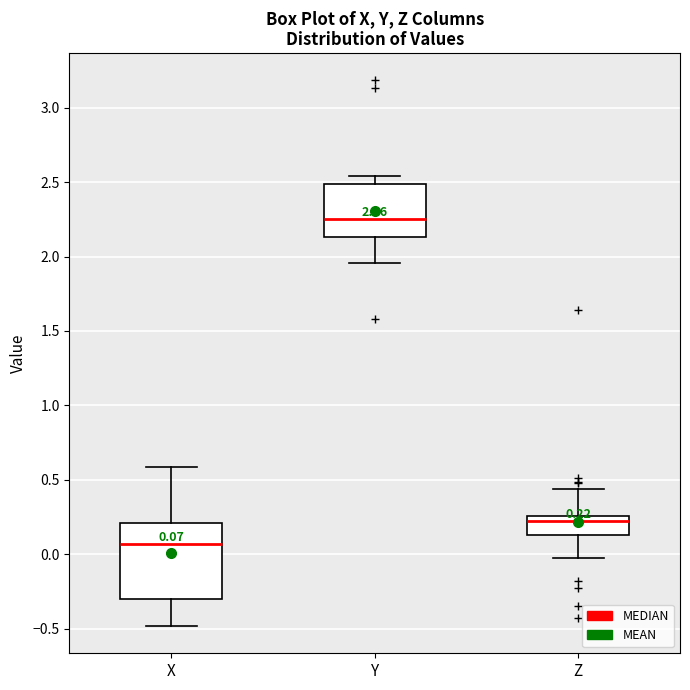

Which box is the tallest, from its lower edge to its upper edge?

X